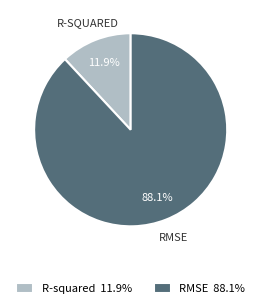

What is the smallest slice in the pie chart?

R-squared